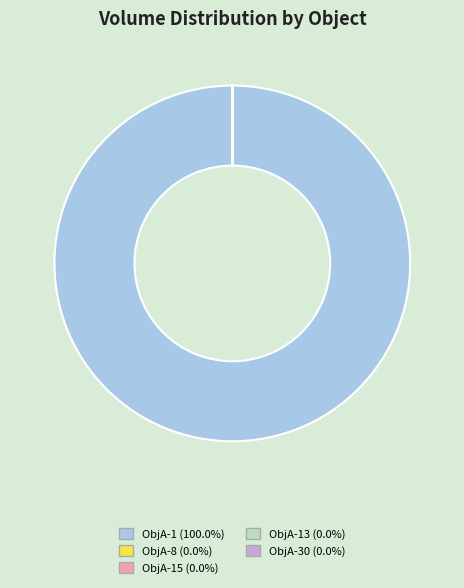

Does any single category account for the majority?

Yes